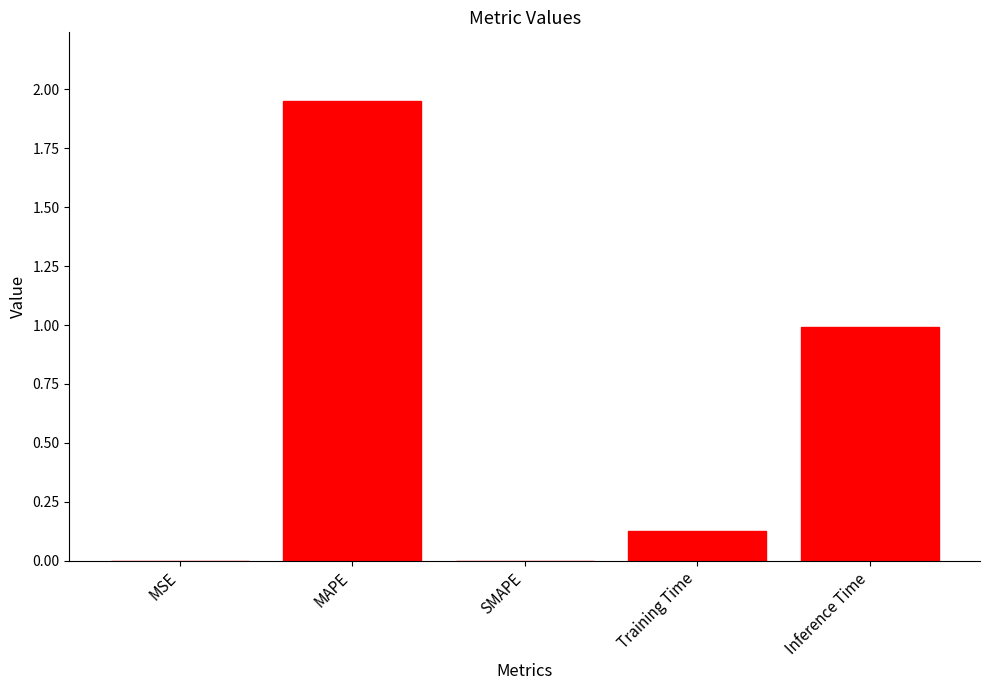

At which category does the chart reach its peak across all series?

MAPE